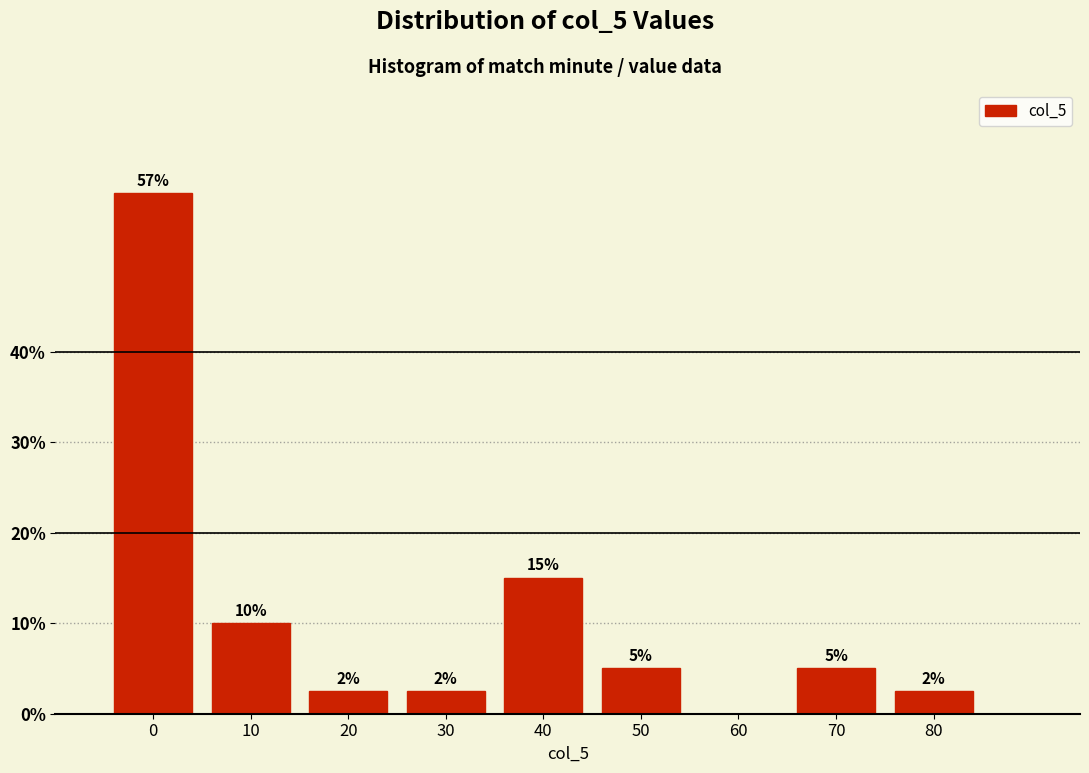

At which label is the value closest to 28?

40